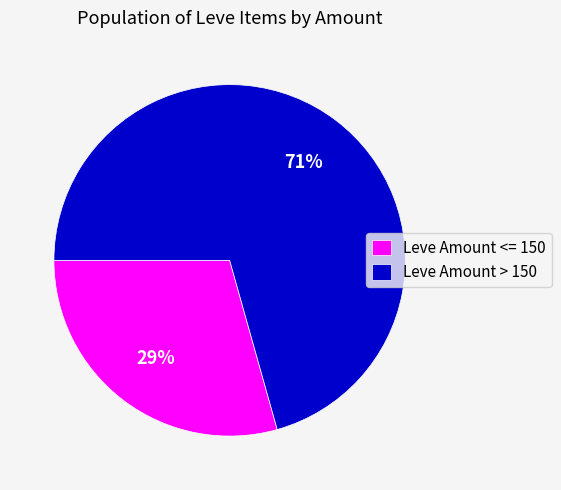

Between Leve Amount > 150 and Leve Amount <= 150, which is larger?

Leve Amount > 150